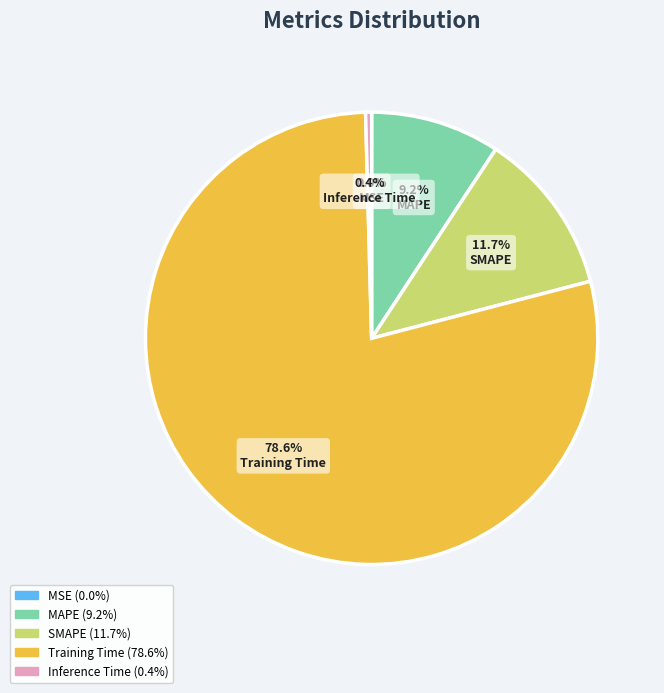

Is the sum of Training Time and MAPE greater than half?

Yes